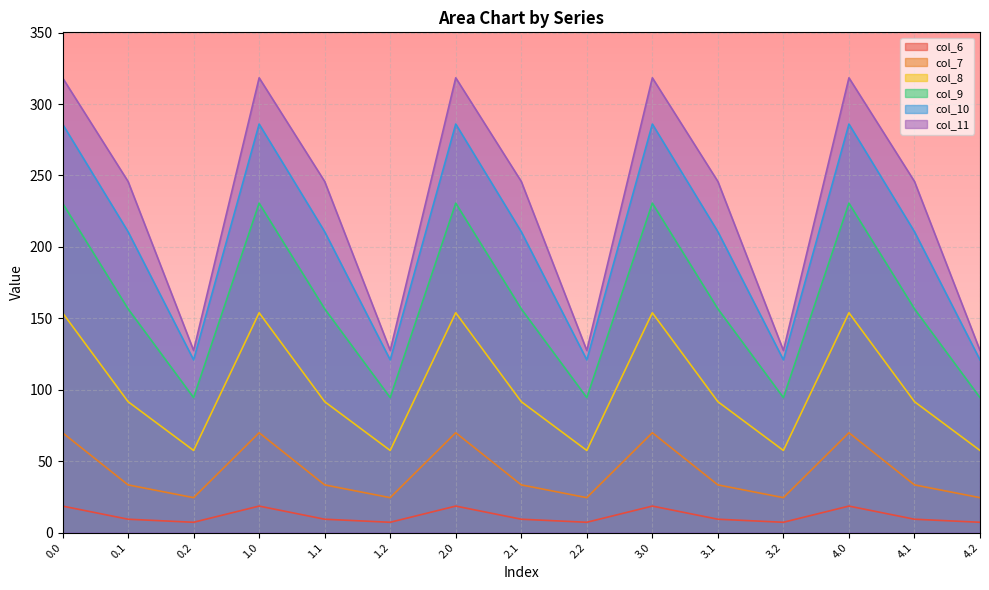

True or false: col_7 and col_8 intersect in this chart.

False